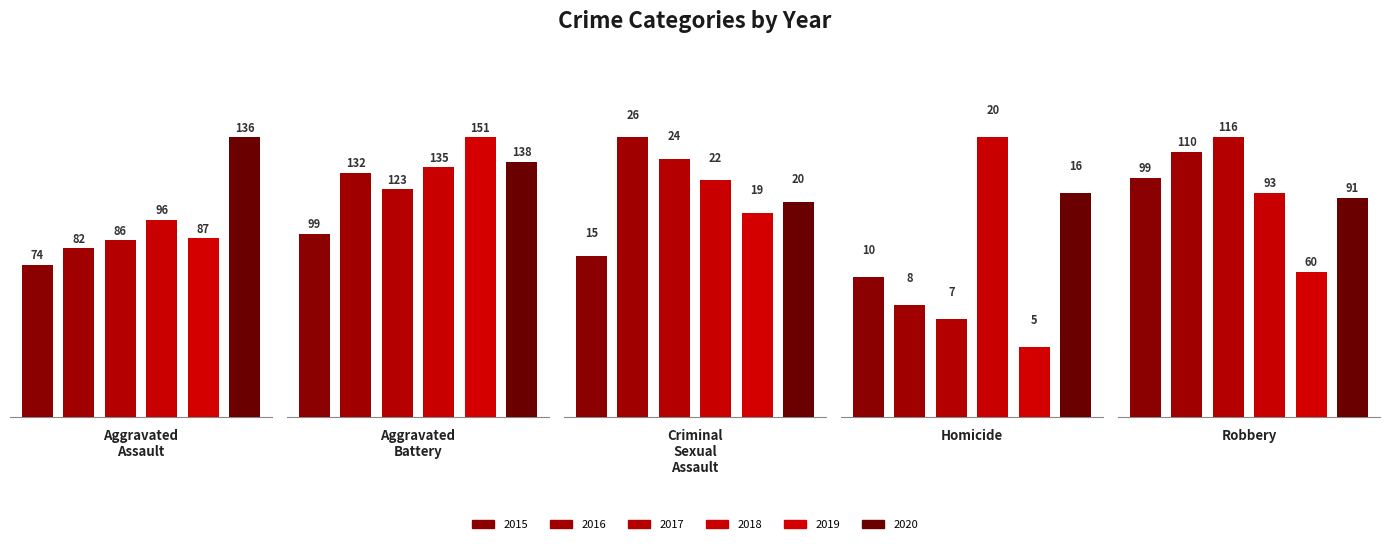

Between 2 and 0, which is larger?

2